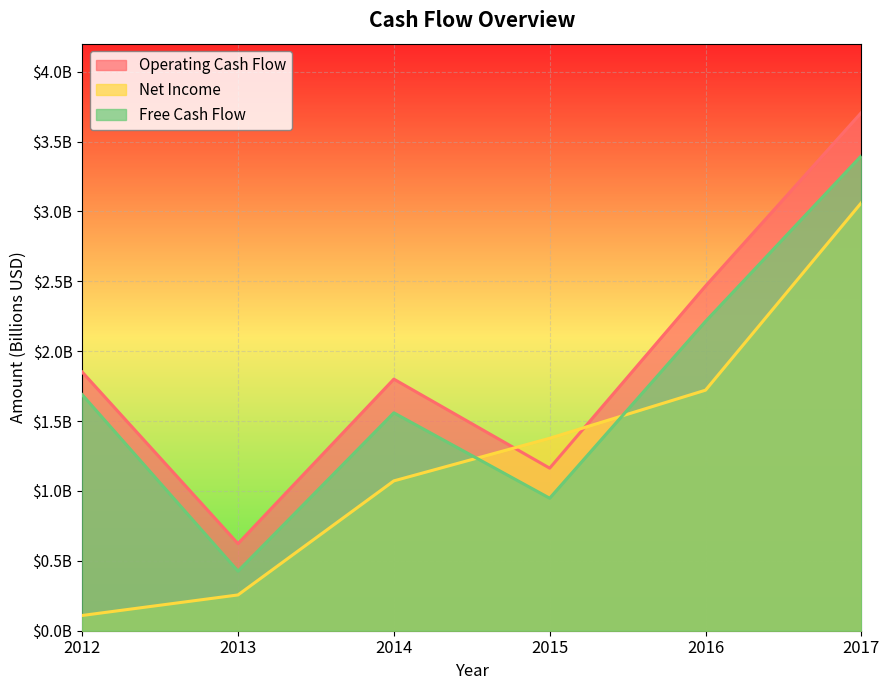

Rank the series by their maximum value, from highest to lowest.

Operating Cash Flow, Free Cash Flow, Net Income